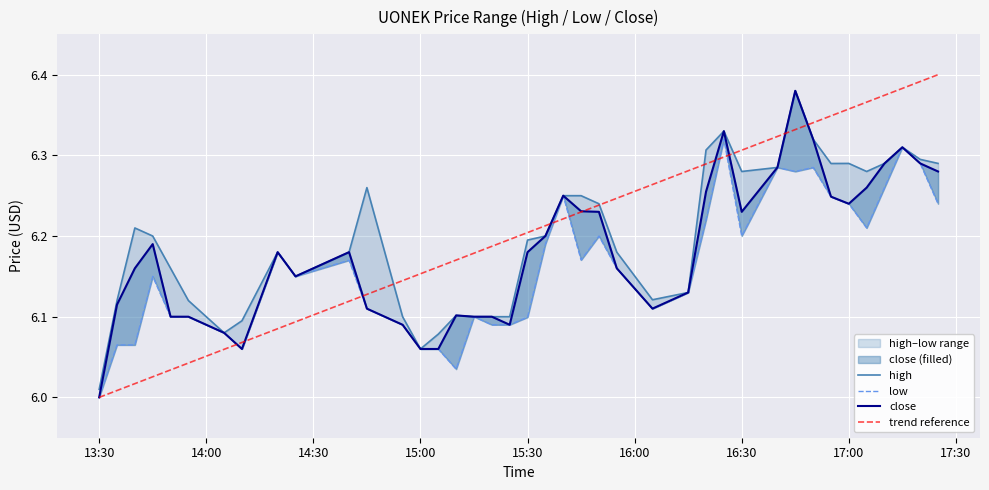

At which category does the chart reach its peak across all series?

2022-05-02 16:45